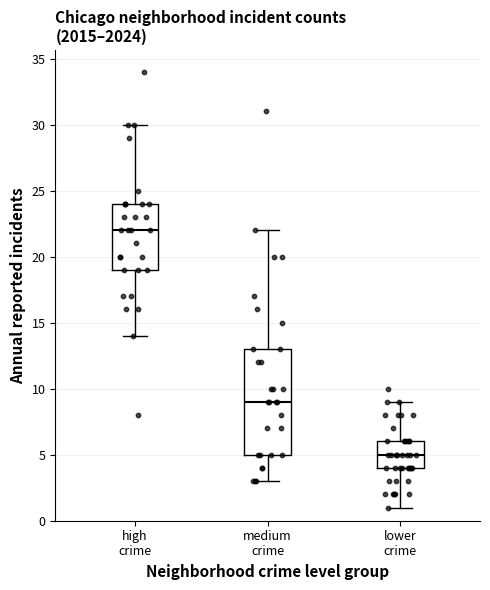

Comparing the boxes themselves (not the whiskers), which one is the tallest?

medium crime